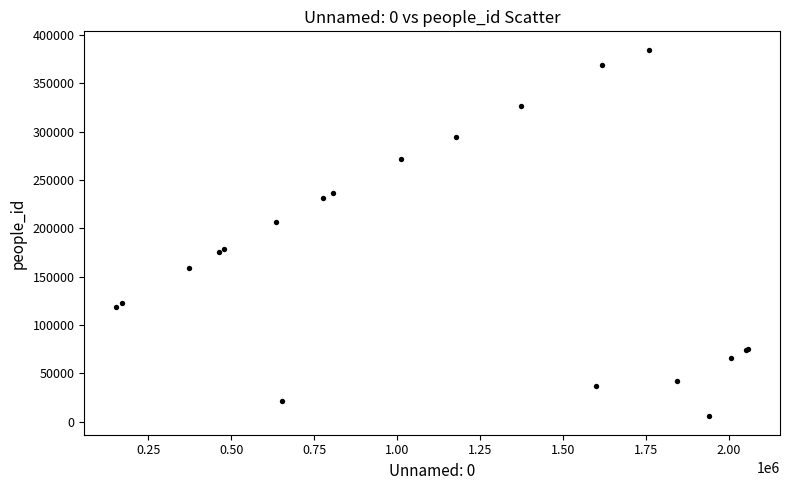

What Y value in the scatter plot is closest to 195204?

206098